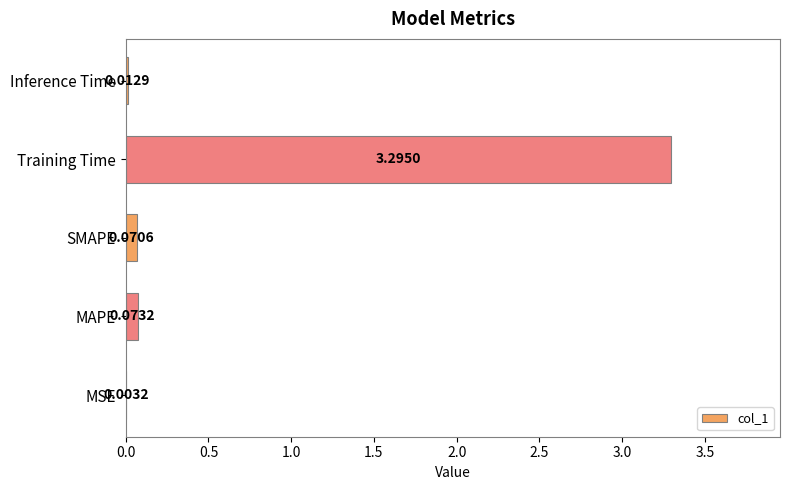

Which has a higher value, MAPE or MSE?

MAPE